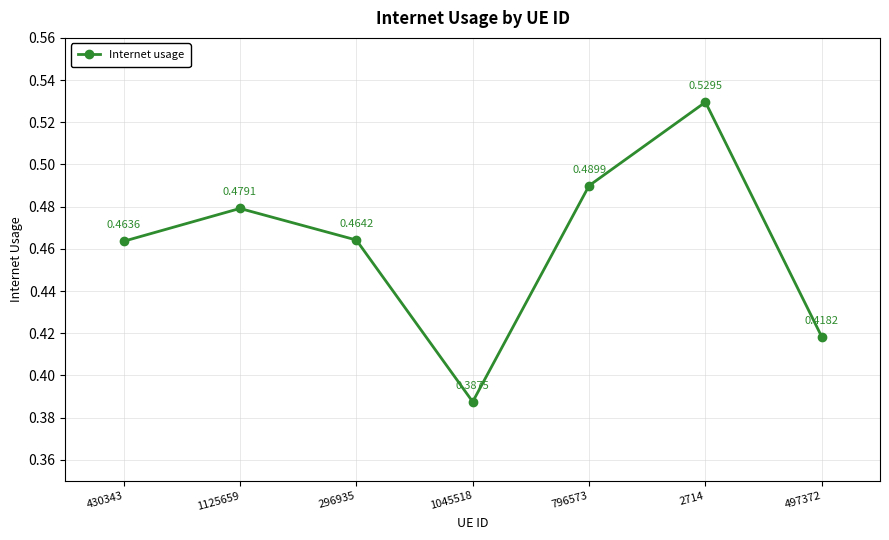

True or false: there are more than 0 points higher than both neighbors.

True